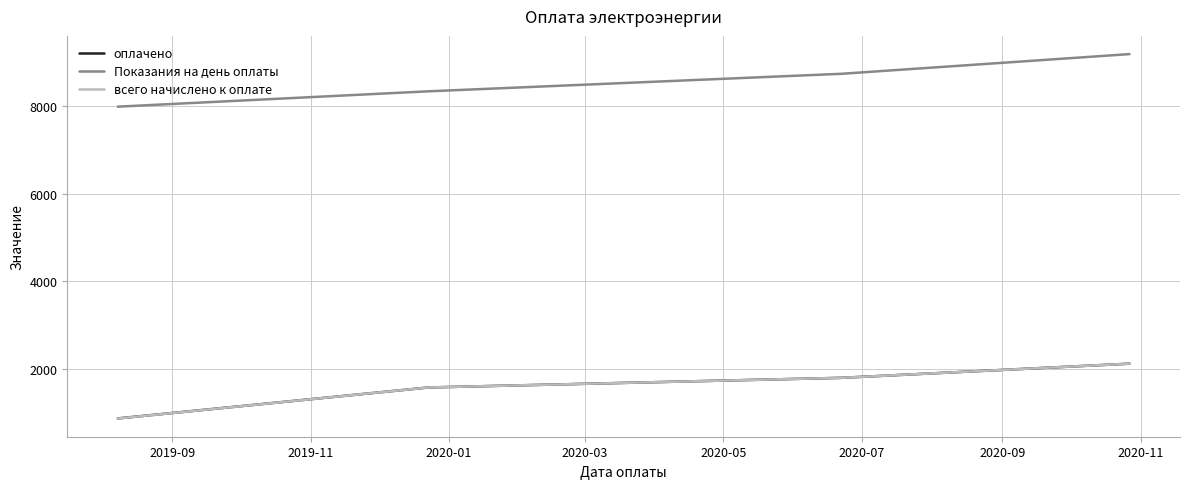

Which series has the largest total across all categories?

Показания на день оплаты